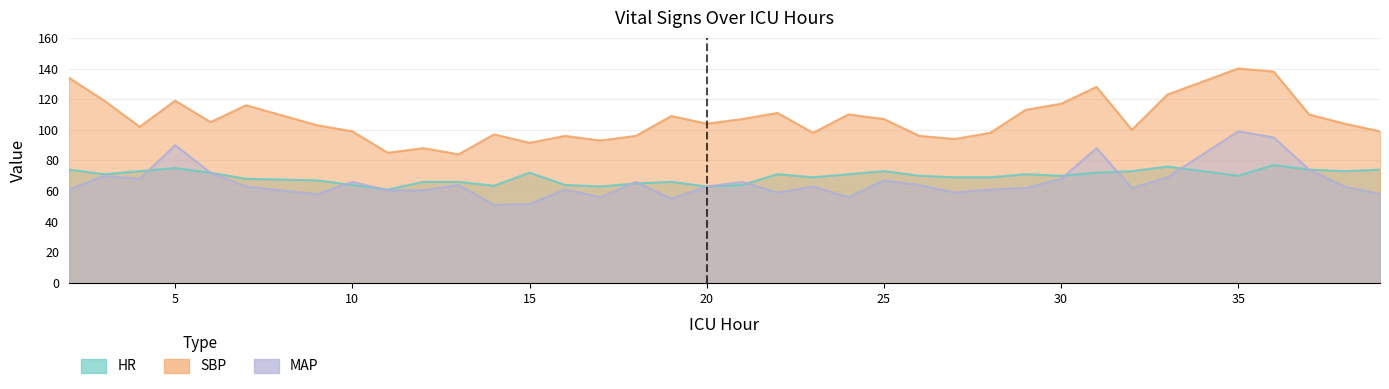

Reading left to right, what are all the values shown in this chart?

HR: 74.0	71.0	73.0	75.0	72.0	68.0	67.0	64.0	61.0	66.0	66.0	63.5	72.0	64.0	63.0	65.0	66.0	63.0	64.0	71.0	69.0	71.0	73.0	70.0	69.0	69.0	71.0	70.0	72.0	73.0	76.0	70.0	77.0	74.0	73.0	74.0
SBP: 134.0	119.0	102.0	119.0	105.0	116.0	103.0	99.0	85.0	88.0	84.0	97.0	91.5	96.0	93.0	96.0	109.0	104.0	107.0	111.0	98.0	110.0	107.0	96.0	94.0	98.0	113.0	117.0	128.0	100.0	123.0	140.0	138.0	110.0	104.0	99.0
MAP: 61.0	70.0	68.0	90.0	72.0	63.0	58.0	66.0	60.5	60.5	64.0	51.0	51.5	61.0	56.0	66.0	55.0	63.0	66.0	59.0	63.0	56.0	67.0	64.0	59.0	61.0	62.0	68.0	88.0	62.0	69.0	99.0	95.0	74.0	63.0	58.0